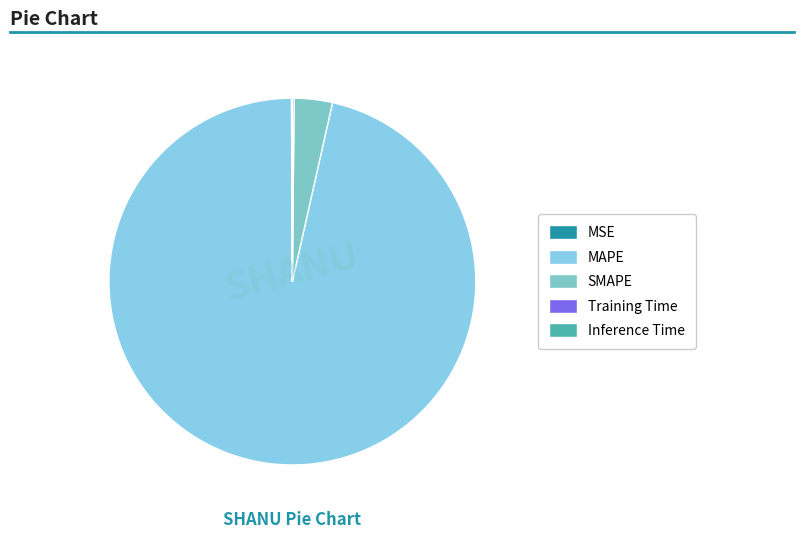

To the nearest percent, what is the average slice percentage?

20%